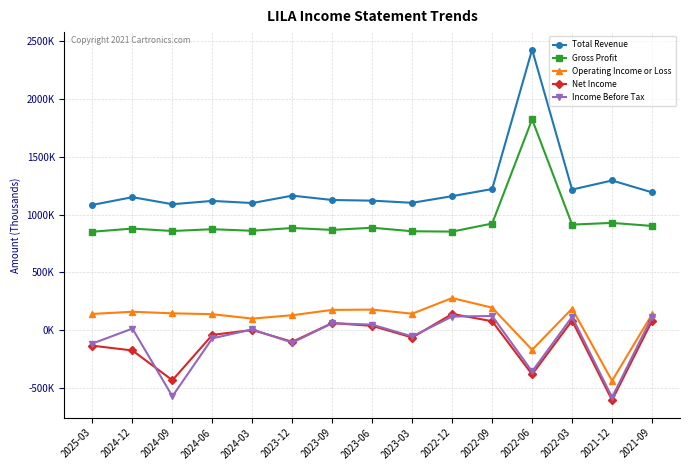

What is the average value of the Gross Profit series?

943227